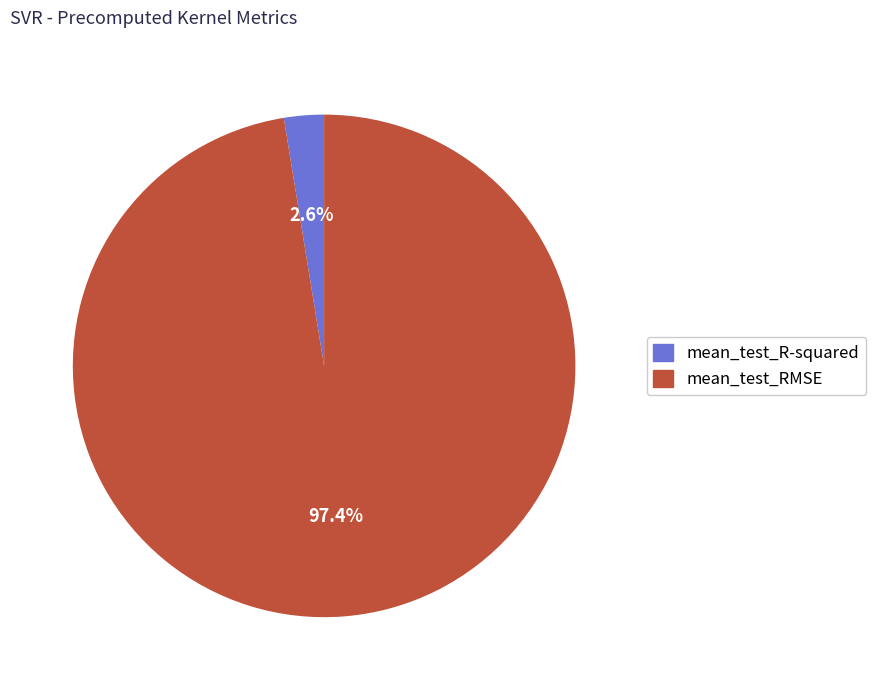

Which slice is the largest?

mean_test_RMSE